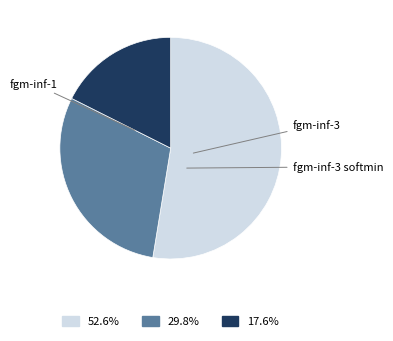

Does fgm-inf-1 account for over 50% of the chart?

Yes